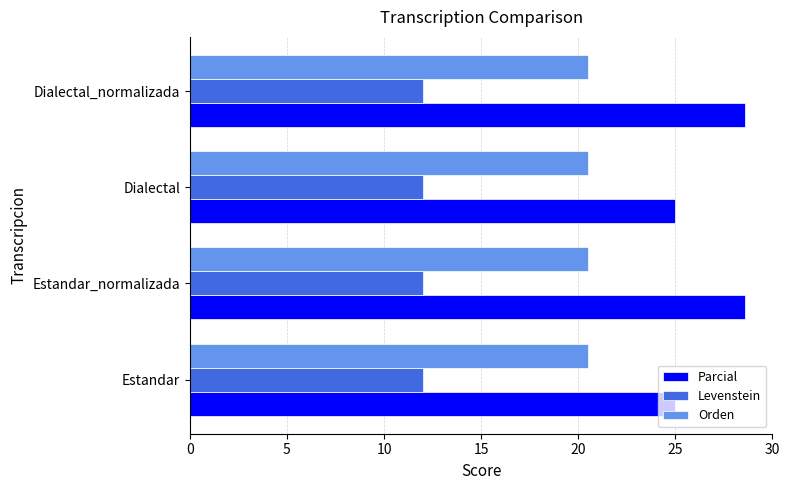

At Dialectal, list the series in order from largest to smallest.

Parcial, Orden, Levenstein